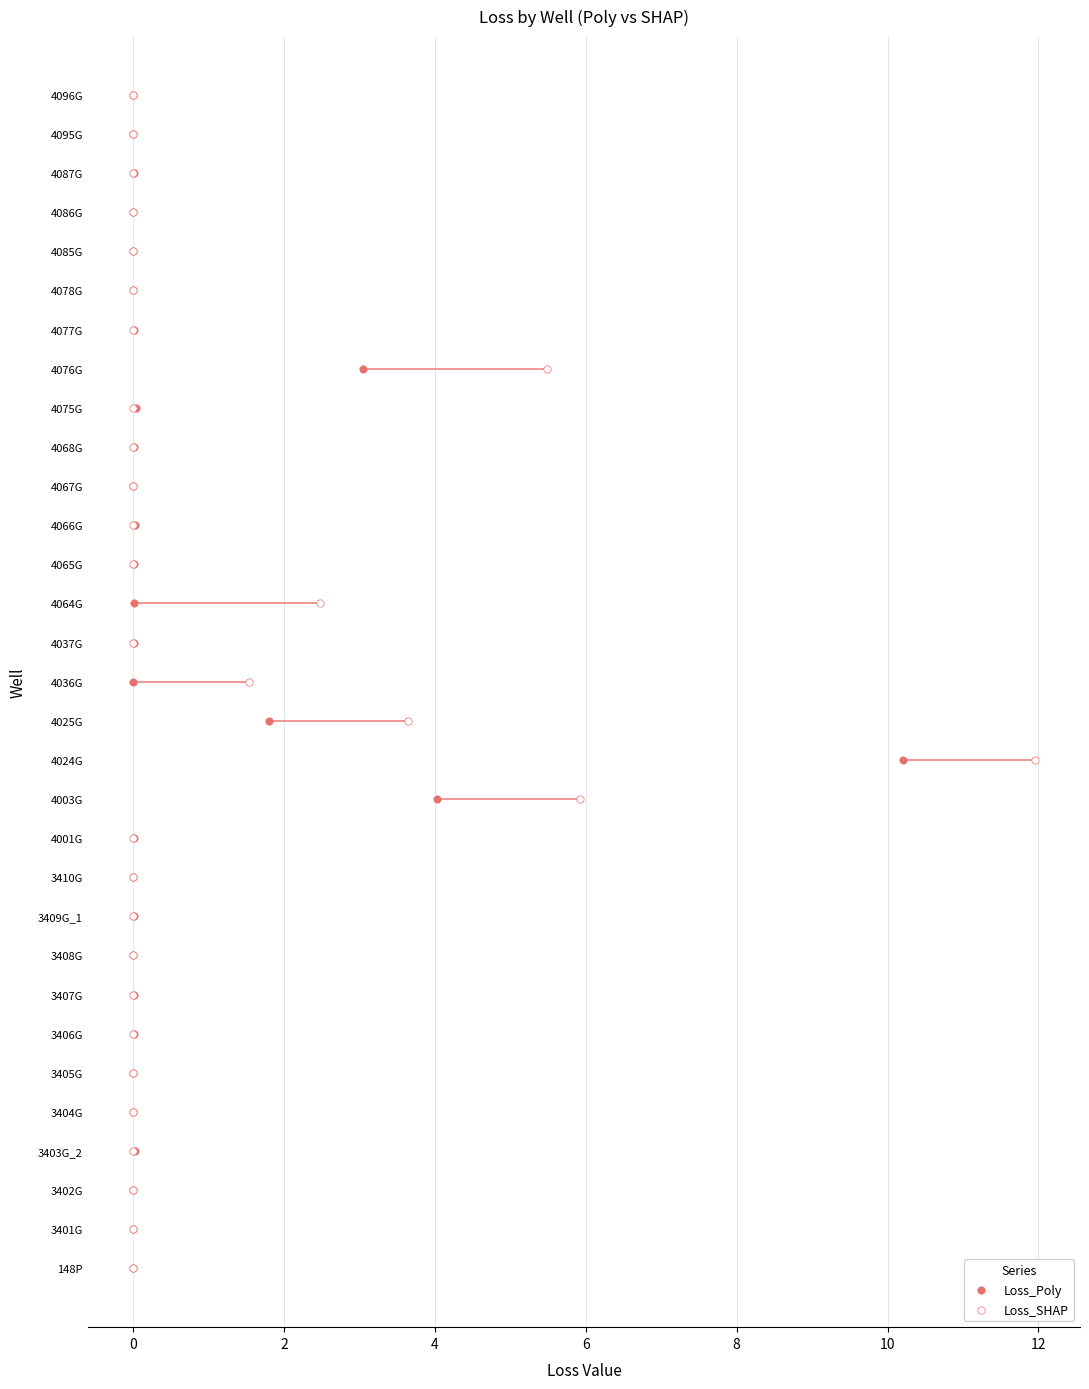

Which series reaches the maximum Y coordinate?

Loss_Poly